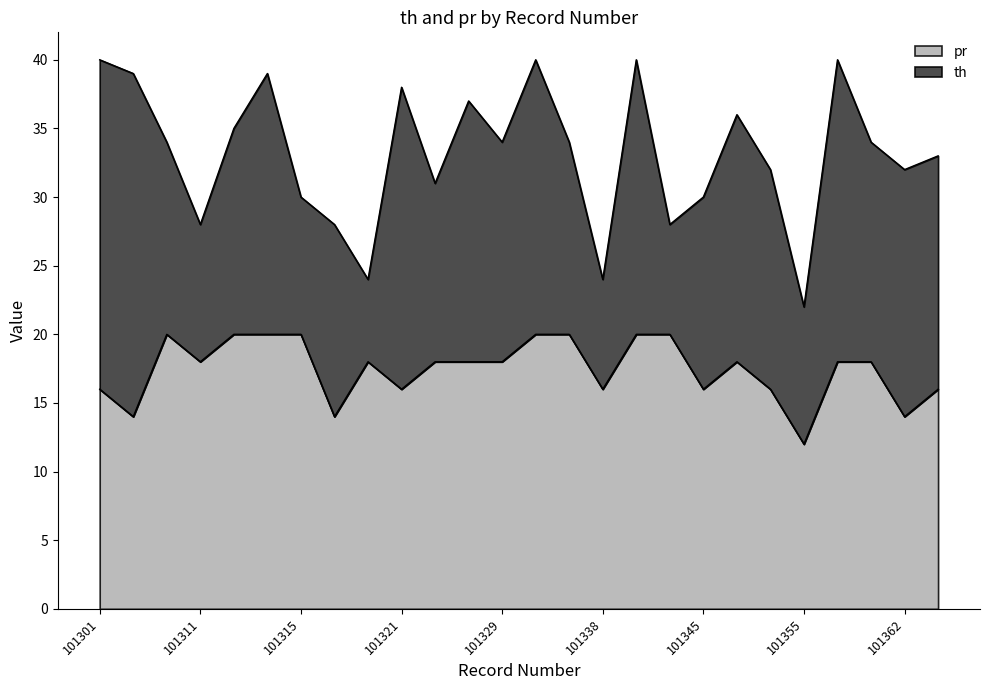

Which series has the largest total across all categories?

th